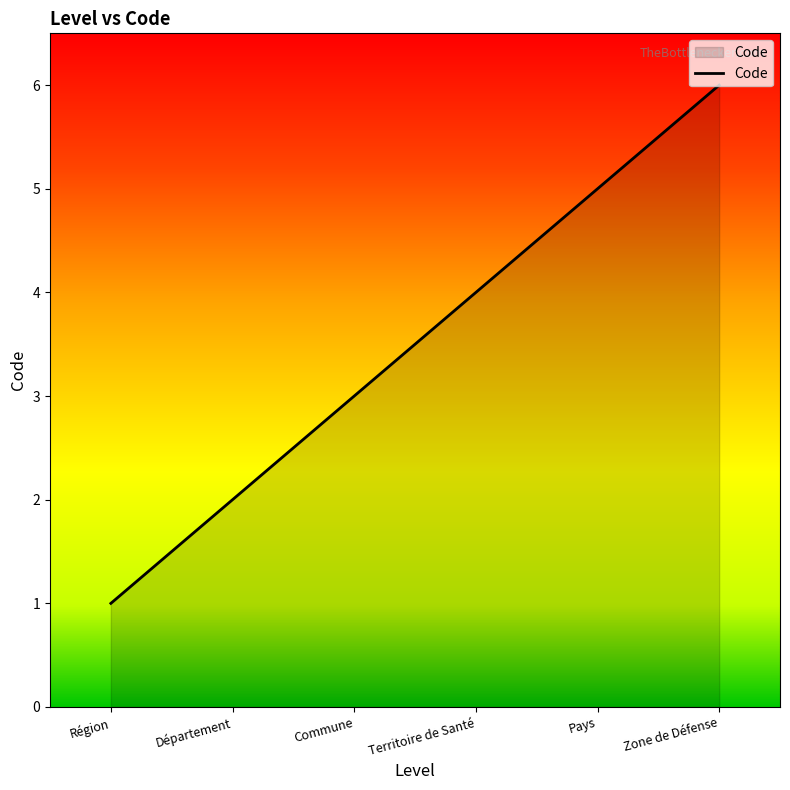

What is the difference between the maximum and minimum values?

5